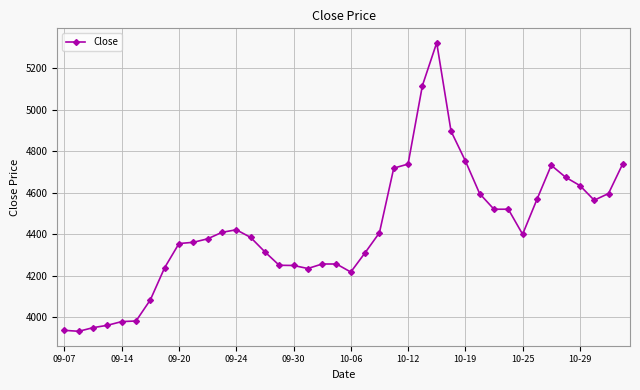

What is the smallest value displayed?

3932.9